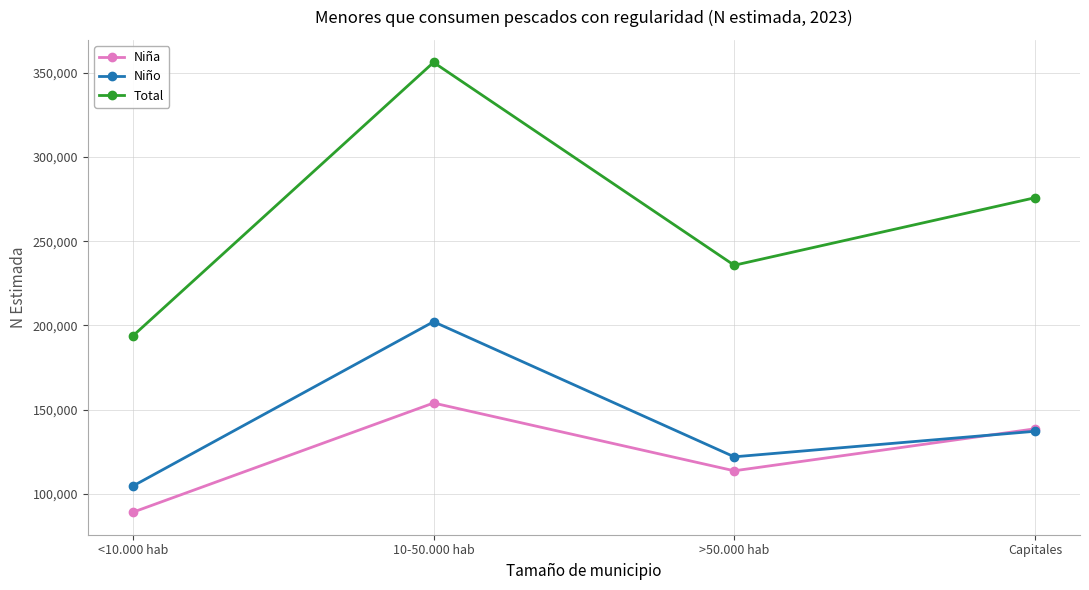

True or false: Total and Niña cross at least once.

False